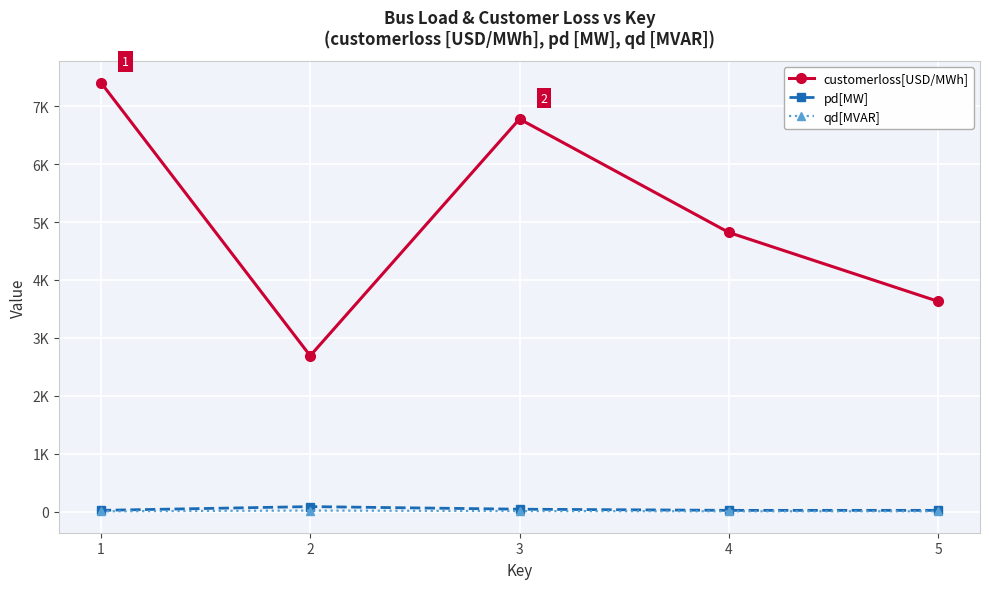

What is the value of the pd[MW] point at the 3rd from the left?

40